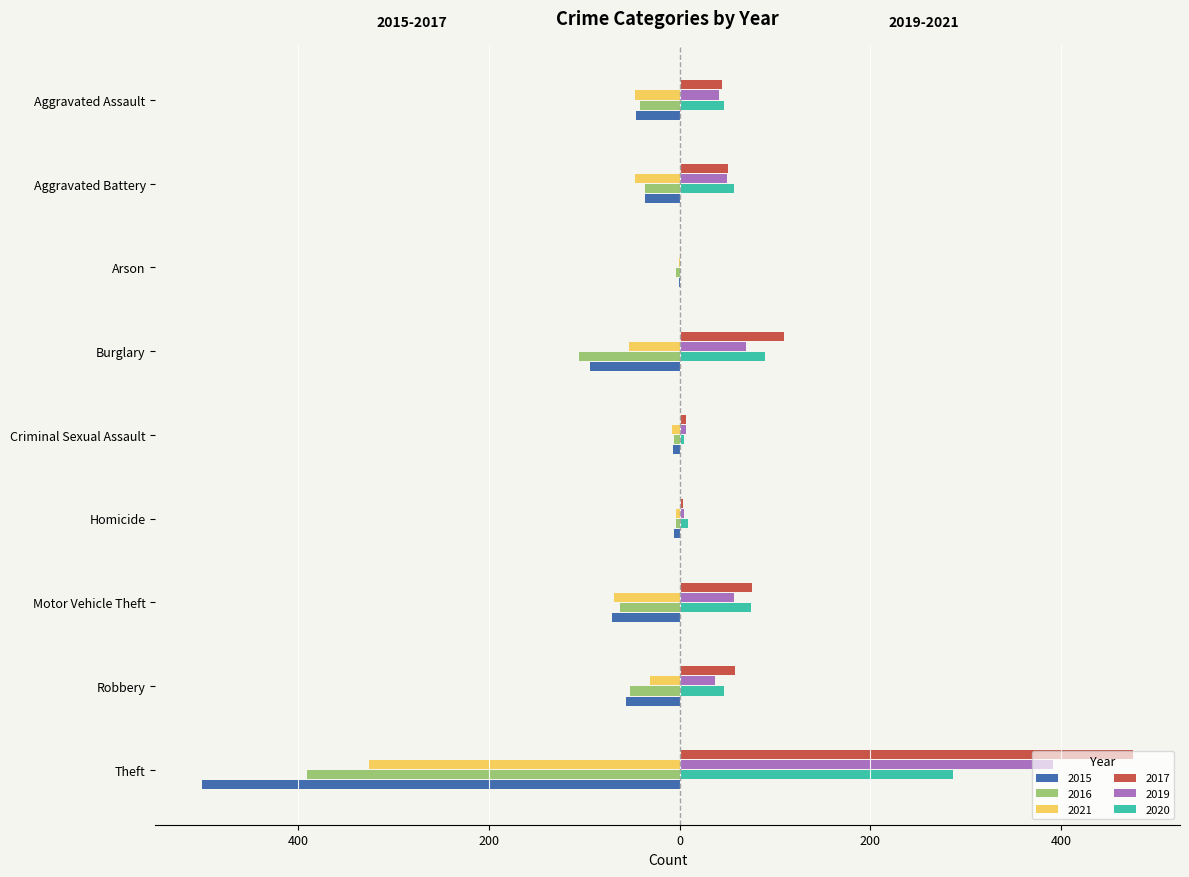

Reading left to right, extract all data points from this chart.

2015: -46	-36	-1	-94	-7	-6	-71	-56	-501
2016: -42	-36	-4	-106	-6	-4	-63	-52	-391
2021: -47	-47	-1	-53	-8	-4	-69	-31	-326
2017: 44	51	2	109	7	4	76	58	476
2019: 41	50	0	70	7	5	57	37	392
2020: 47	57	2	90	5	9	75	47	287